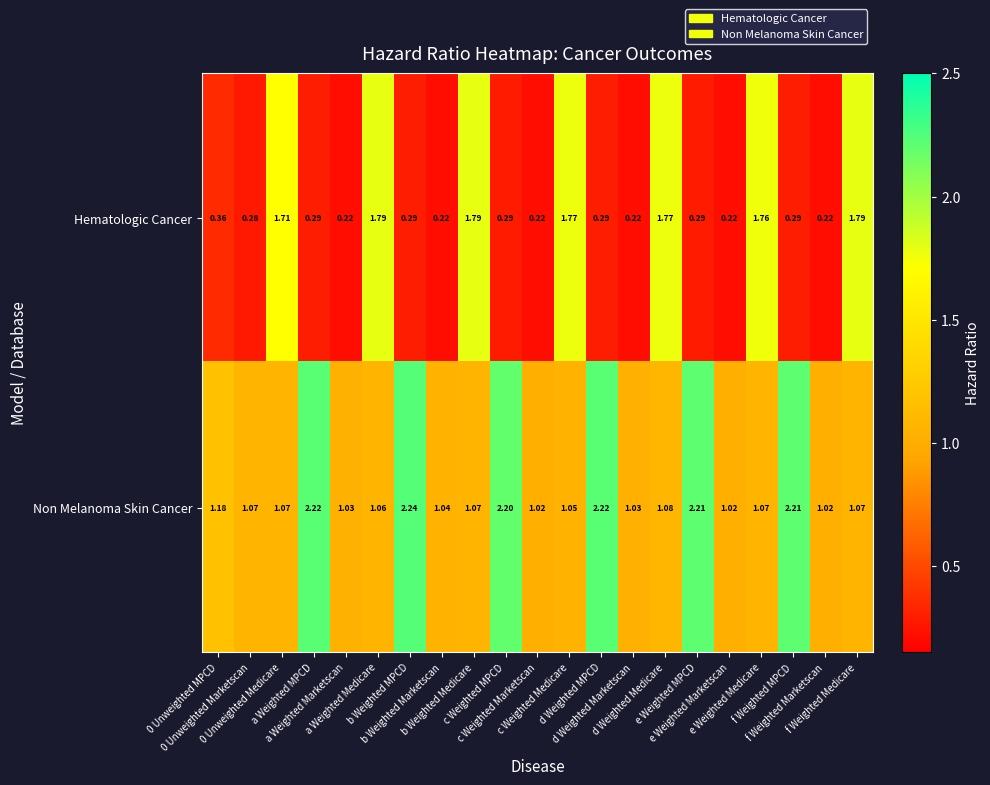

Which series has the largest total across all categories?

Non Melanoma Skin Cancer